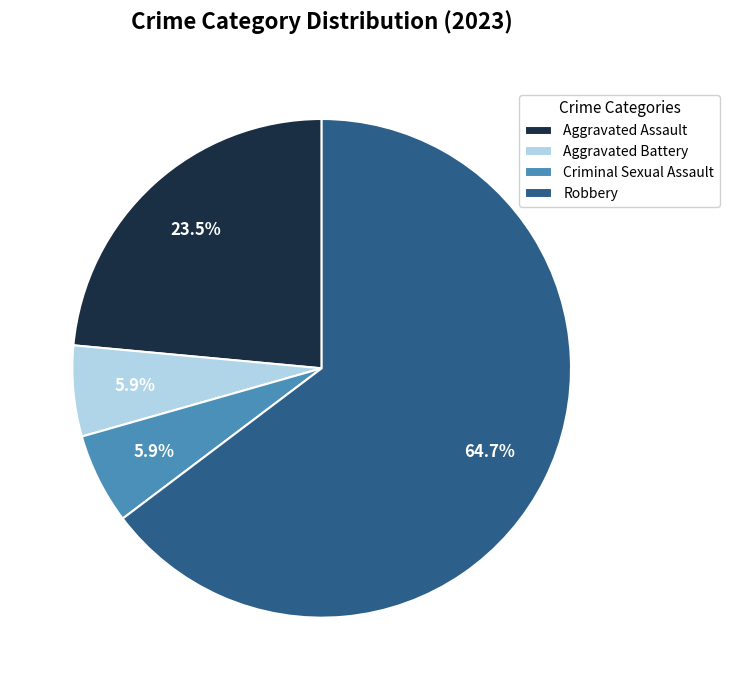

To the nearest percent, what portion does Robbery represent?

65%